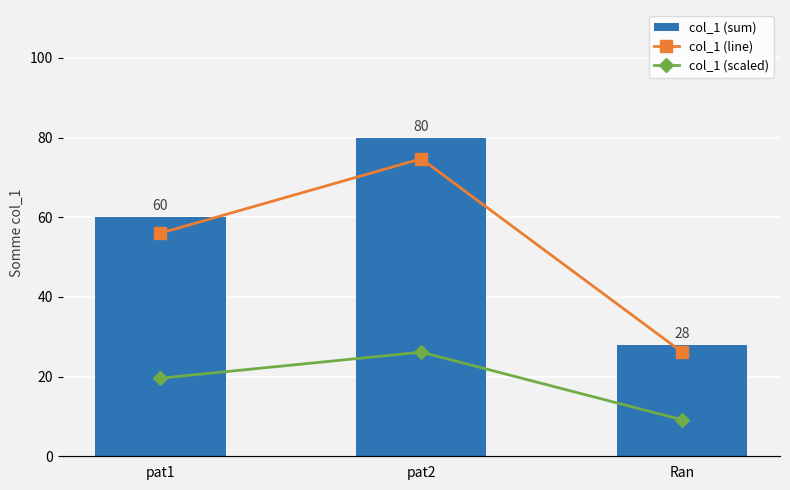

Where is col_1 (scaled) nearest to the value 18?

pat1